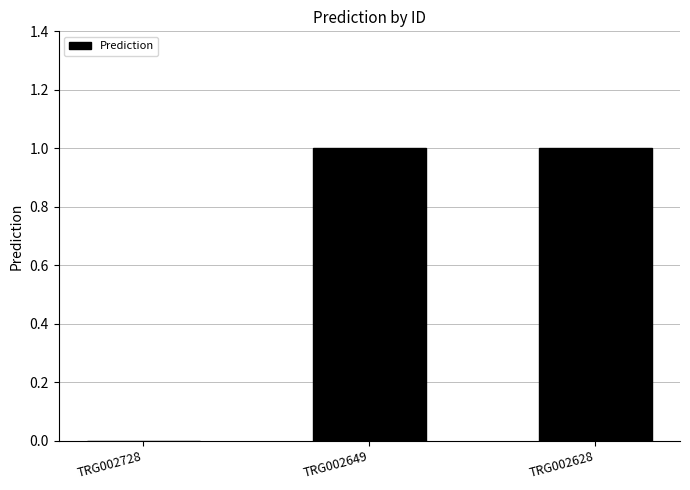

What is the difference between the values at TRG002728 and TRG002649?

1